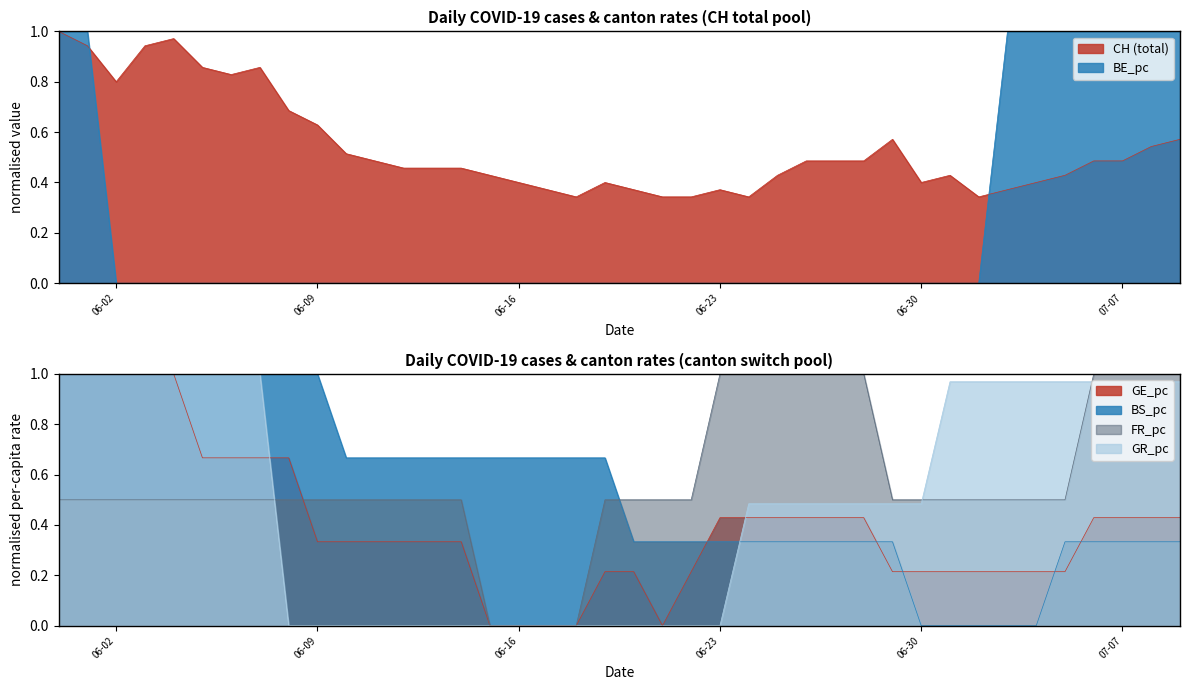

What is the label of the 24th point from the left?

06-23